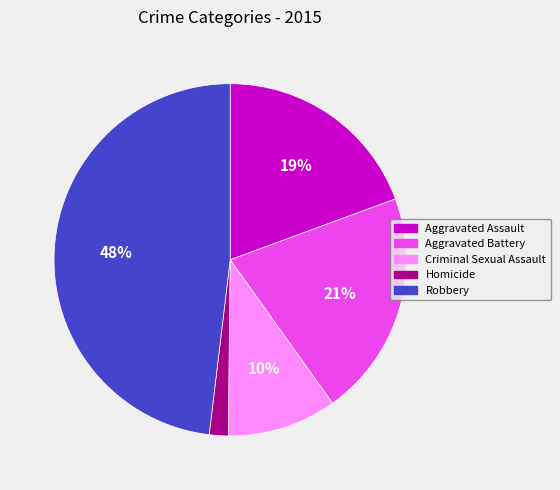

Rank the categories by value from highest to lowest.

Robbery, Aggravated Battery, Aggravated Assault, Criminal Sexual Assault, Homicide